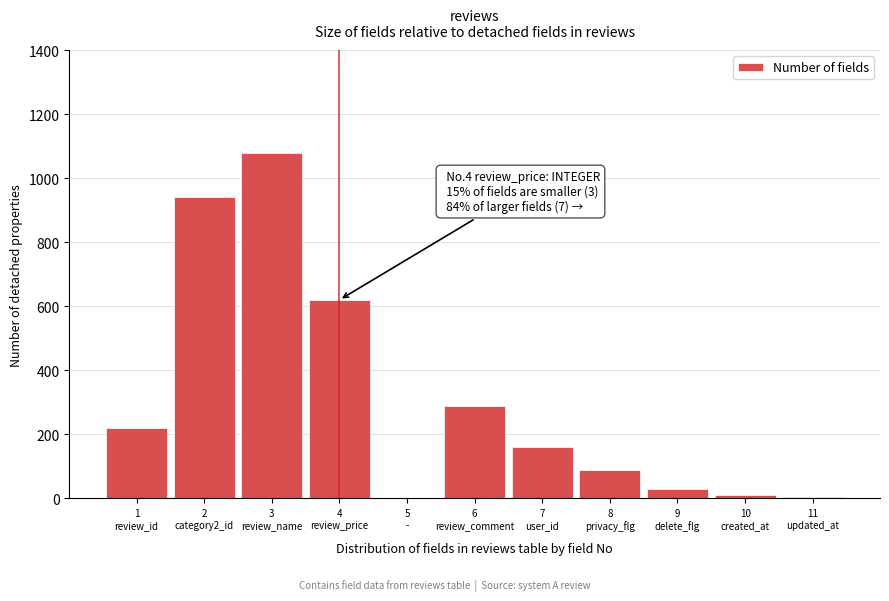

What is the sum of all values?

3445